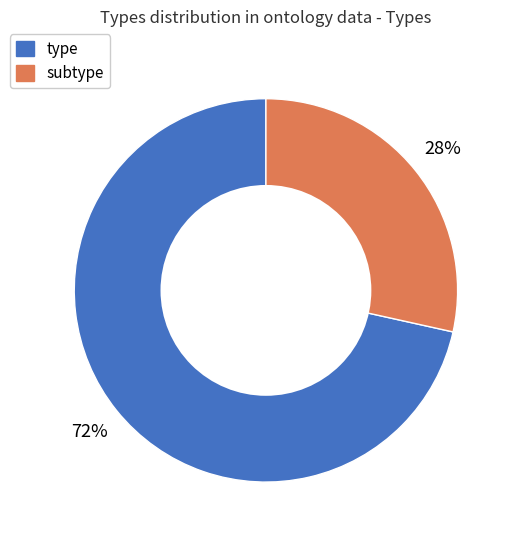

How many segments does this pie chart have?

2